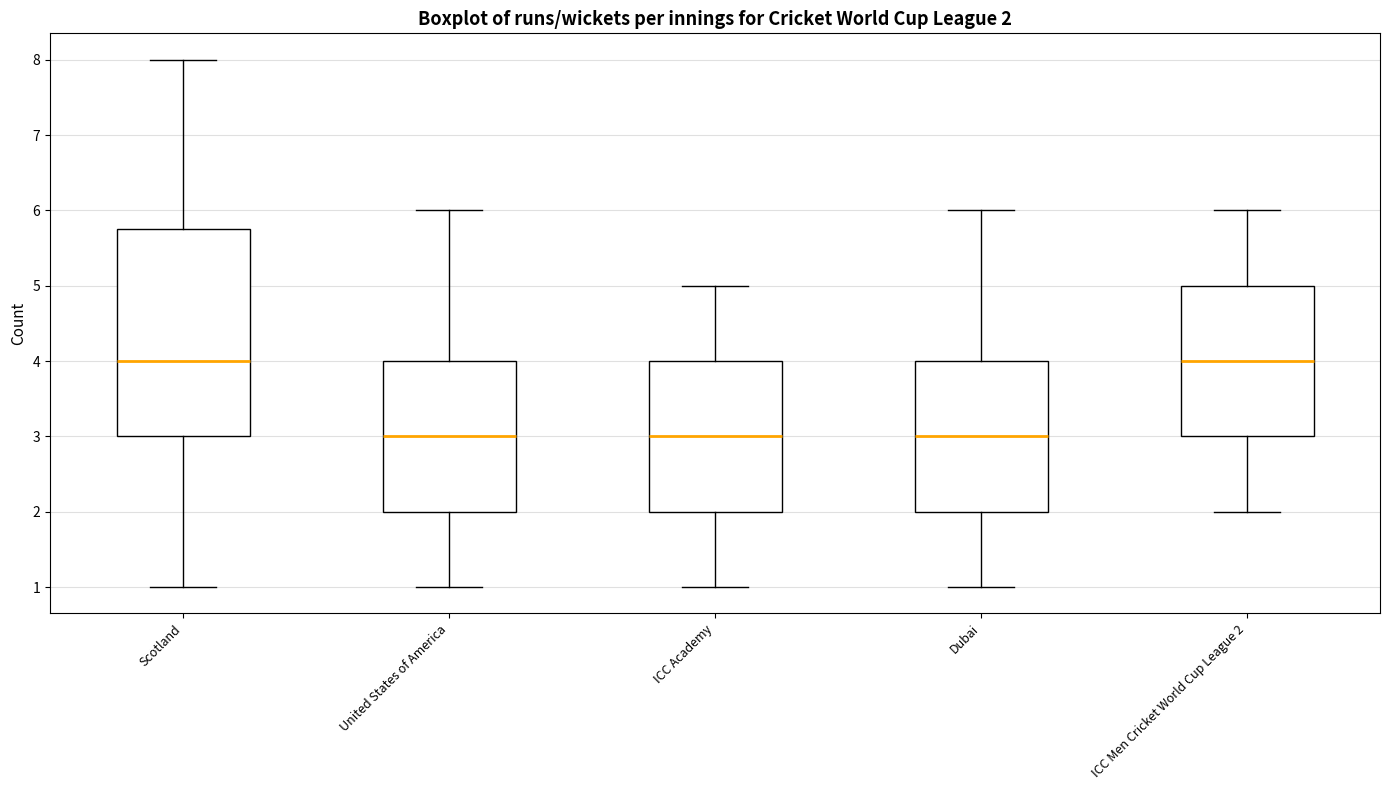

Comparing the boxes themselves (not the whiskers), which one is the tallest?

Scotland